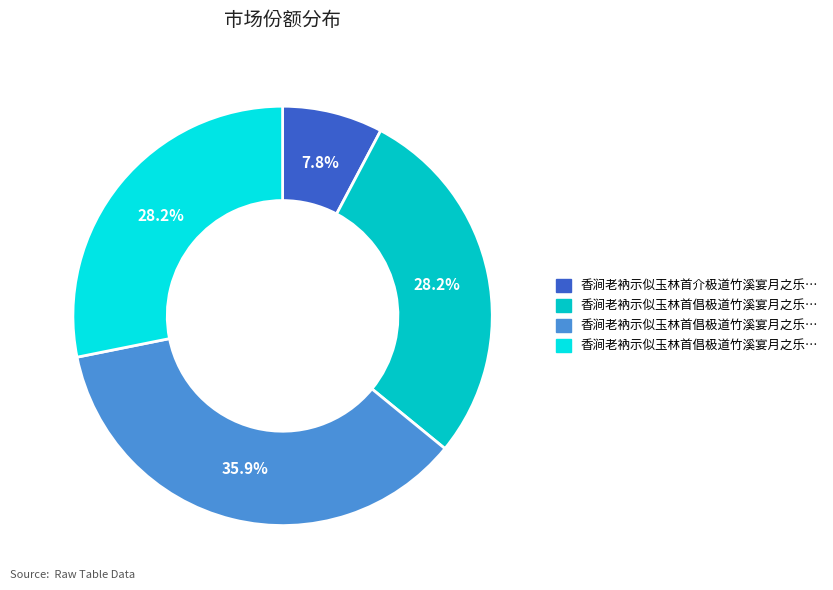

Does any single category account for the majority?

No